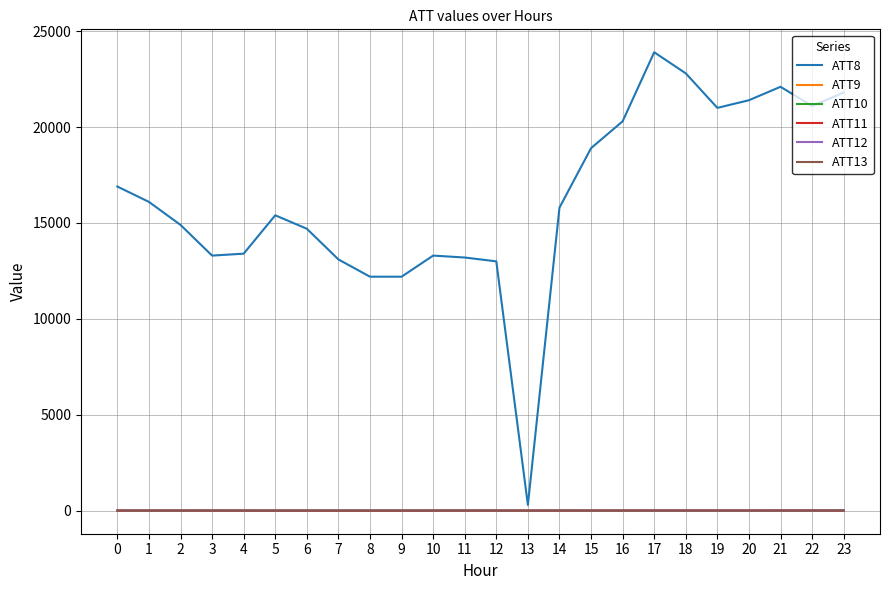

What is the greatest value displayed?

23900.0